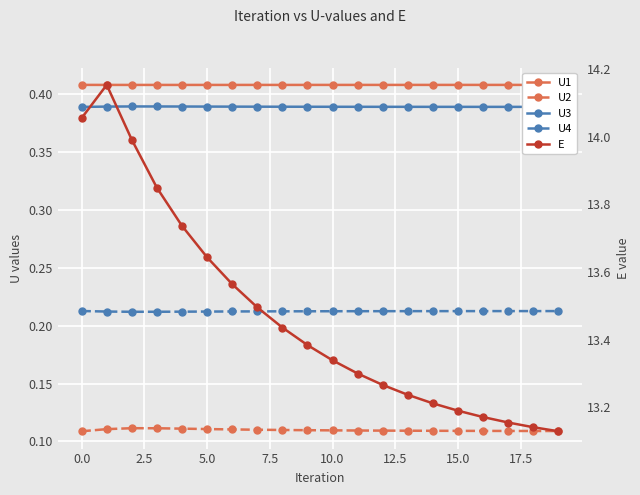

At 11, list the series in order from largest to smallest.

E, U1, U3, U4, U2